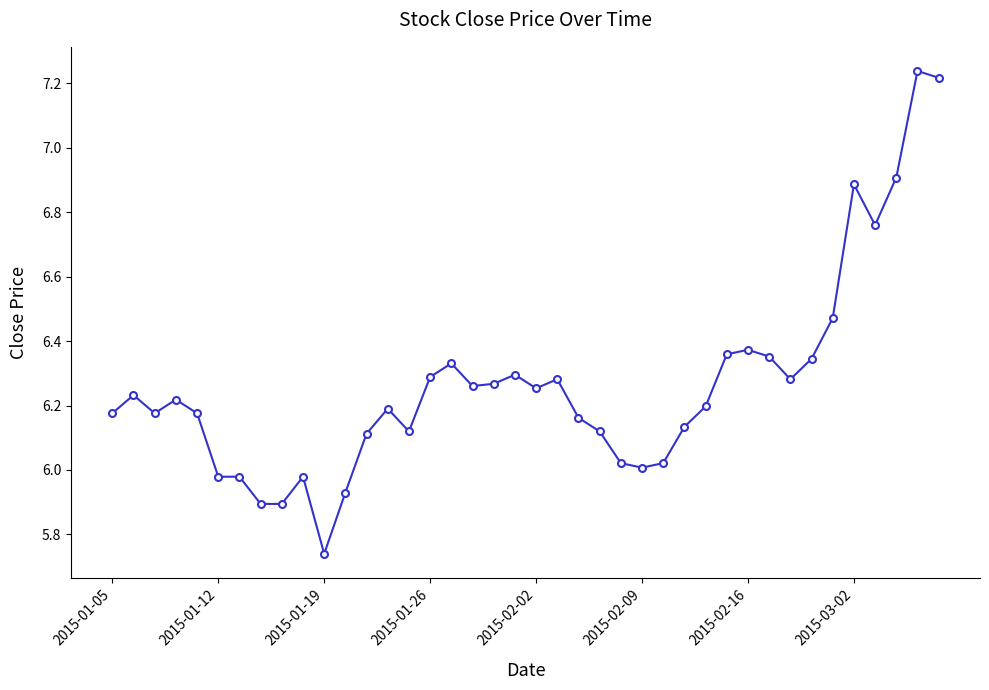

What is the difference between the second highest and second lowest values?

1.3